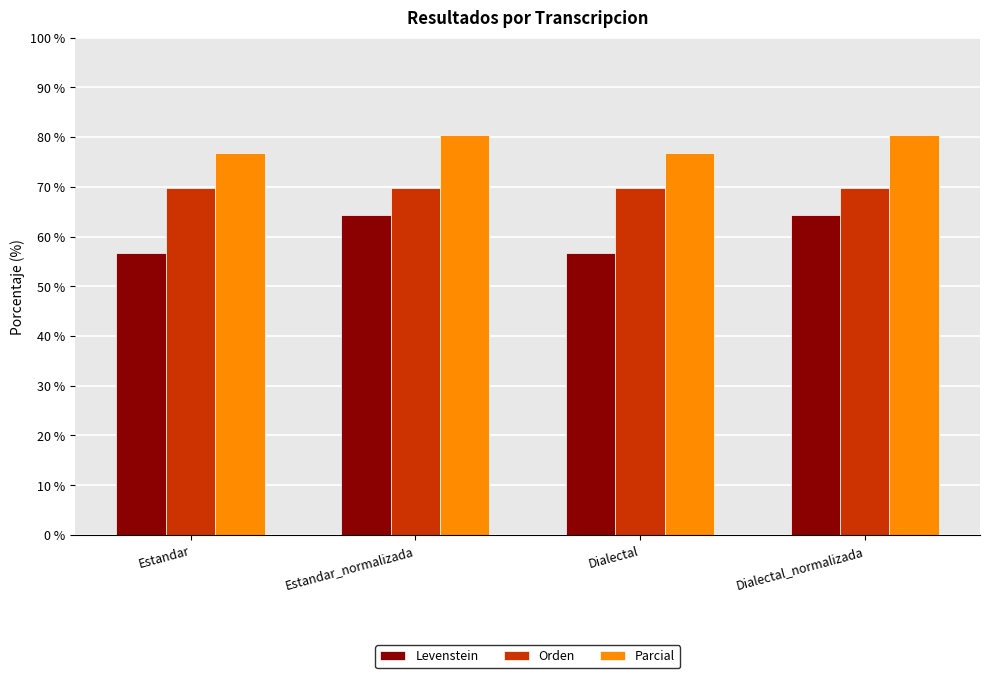

Rank the series by their maximum value, from lowest to highest.

Levenstein, Orden, Parcial